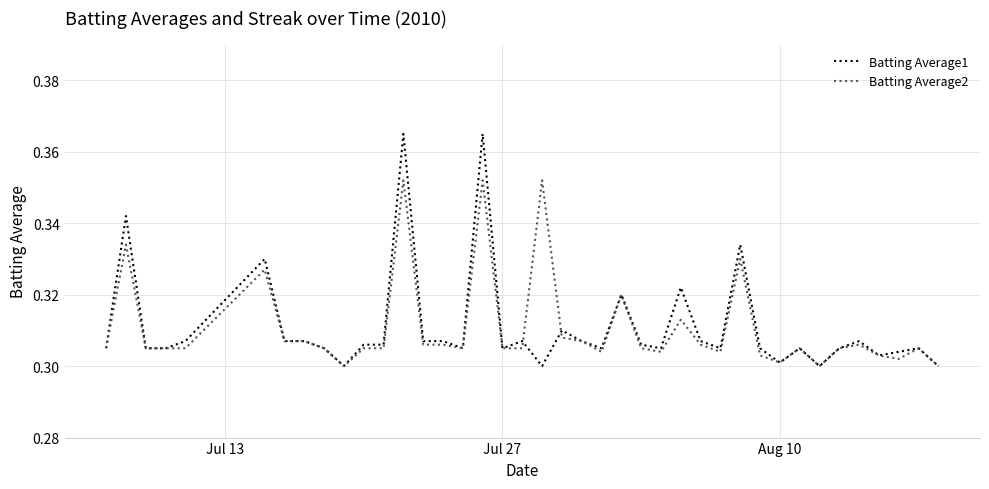

Which series has the widest spread of values?

Batting Average1